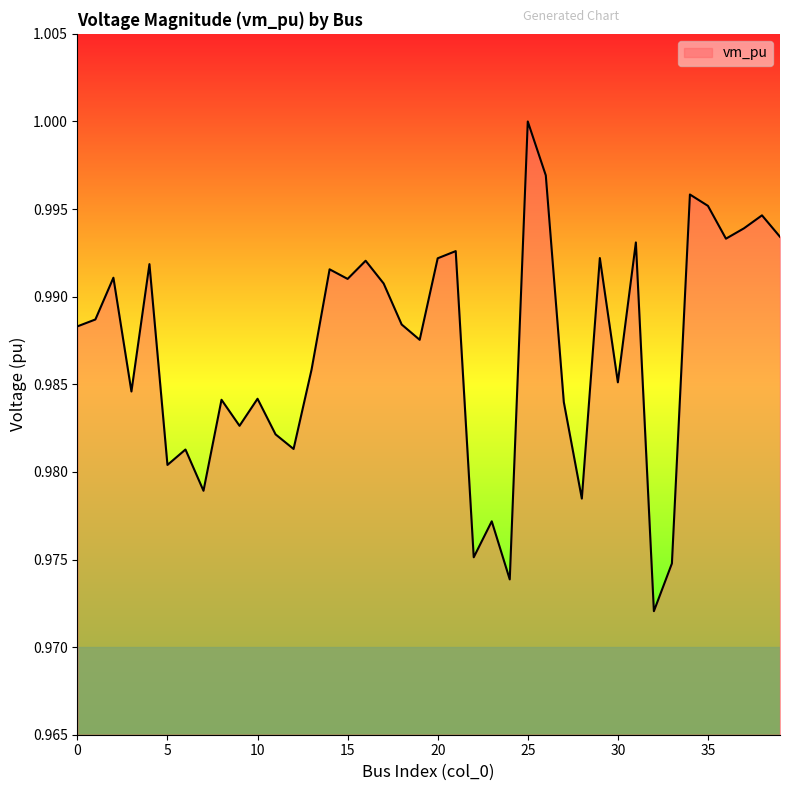

Reading left to right, extract all data points from this chart.

0=1.0	1=1.0	2=1.0	3=1.0	4=1.0	5=1.0	6=1.0	7=1.0	8=1.0	9=1.0	10=1.0	11=1.0	12=1.0	13=1.0	14=1.0	15=1.0	16=1.0	17=1.0	18=1.0	19=1.0	20=1.0	21=1.0	22=1.0	23=1.0	24=1.0	25=1.0	26=1.0	27=1.0	28=1.0	29=1.0	30=1.0	31=1.0	32=1.0	33=1.0	34=1.0	35=1.0	36=1.0	37=1.0	38=1.0	39=1.0